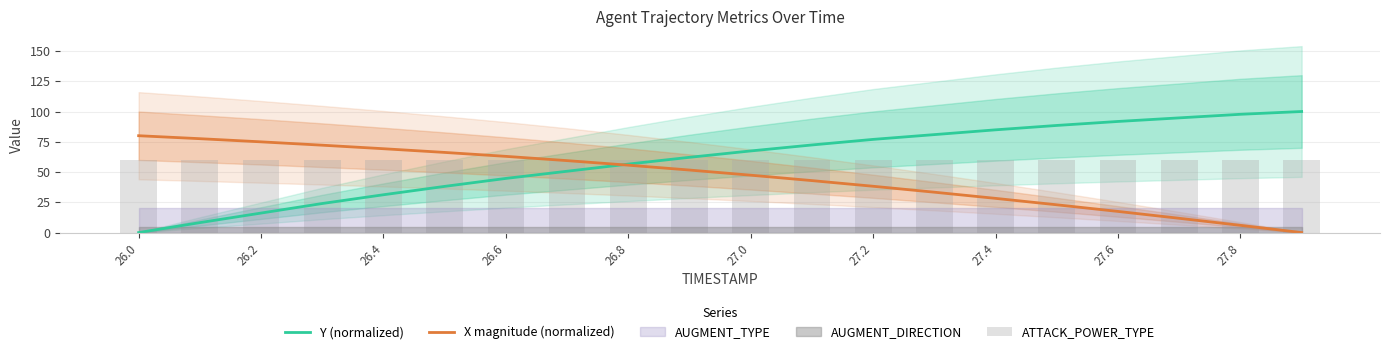

What is the highest value of the X magnitude (normalized) series?

80.0